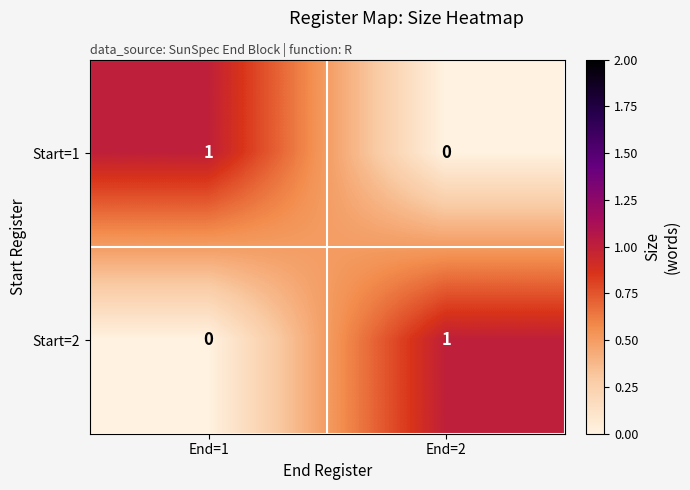

Reading left to right, extract all data points from this chart.

Start=1: End=1=1	End=2=0
Start=2: End=1=0	End=2=1